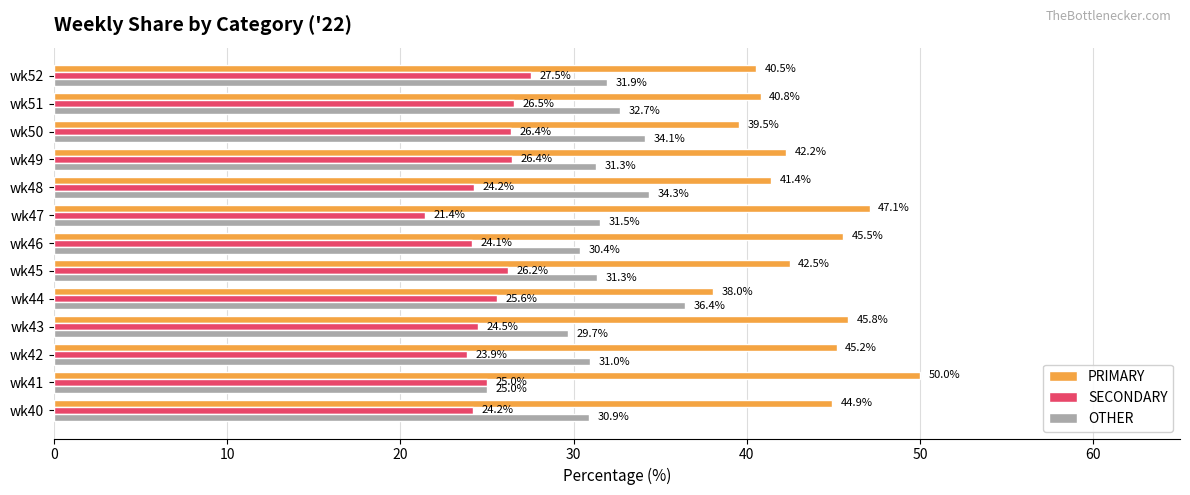

Which label corresponds to the largest value in the chart?

wk41